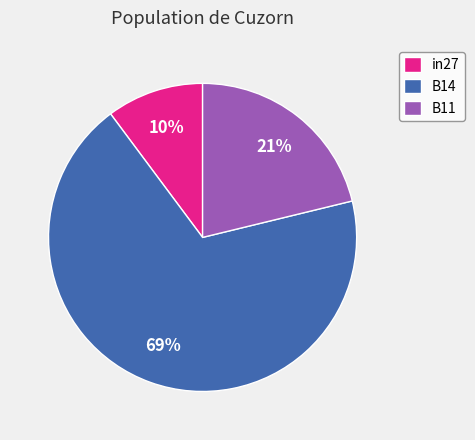

To the nearest percent, what percentage of the pie is in27?

10%